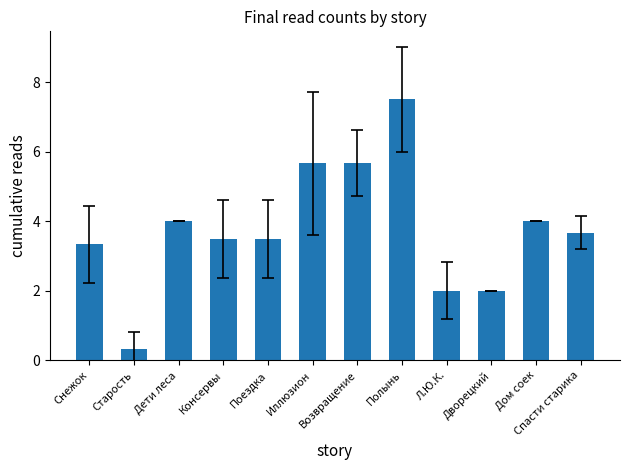

What is the sum of the values at Дворецкий and Поездка?

5.5